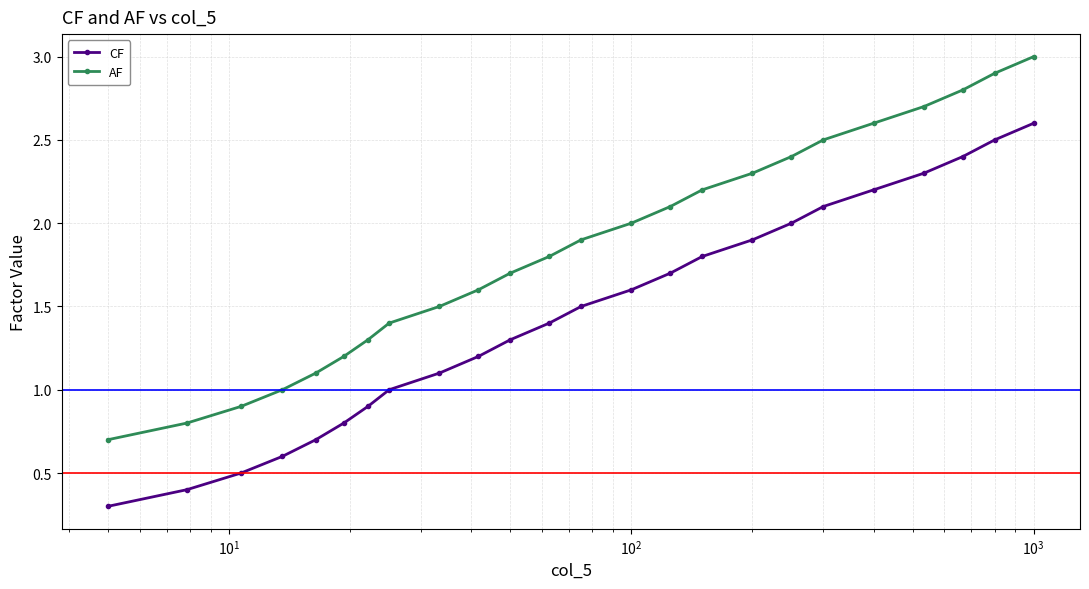

What is the value of the AF point at the 5th from the left?

1.1